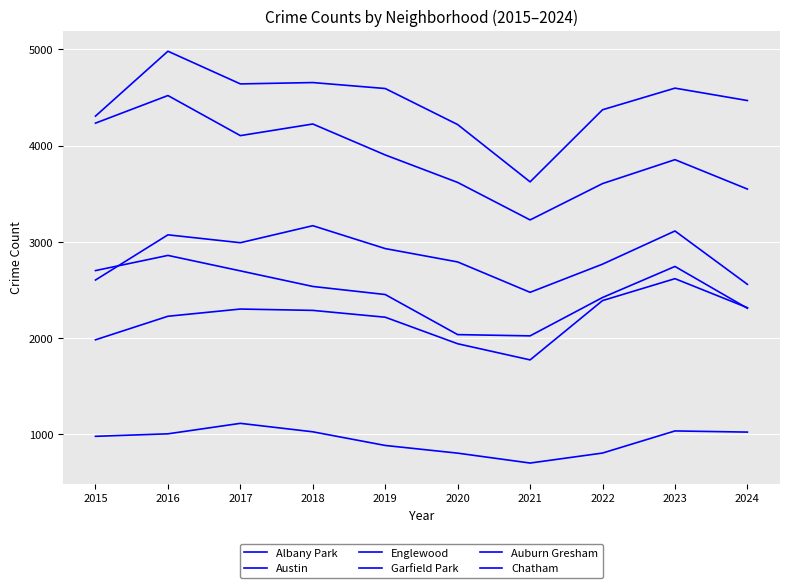

How many values in the Auburn Gresham series are below 2534?

5